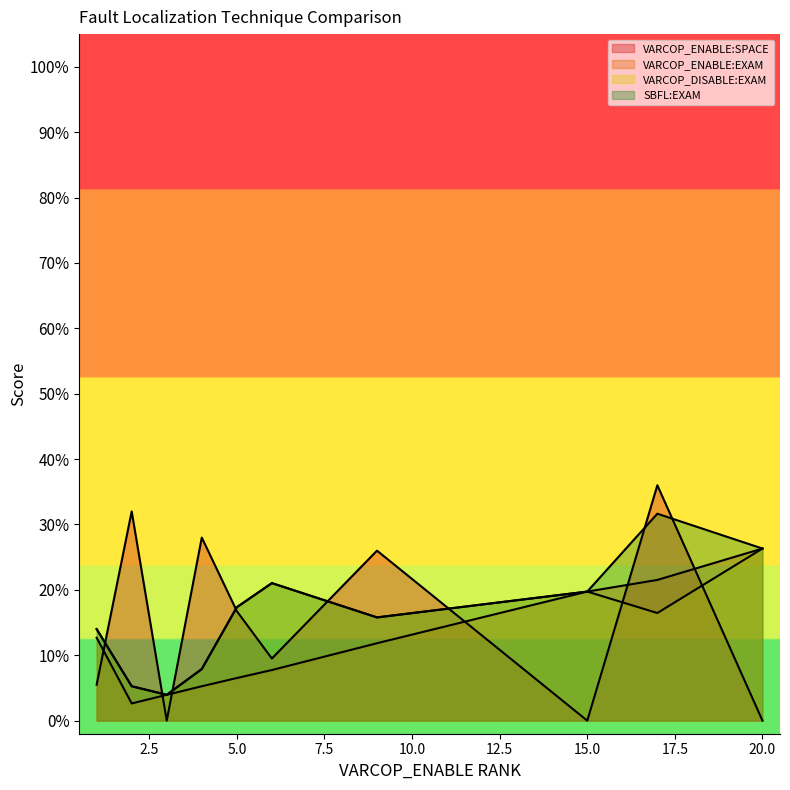

Rank the series by their maximum value, from lowest to highest.

VARCOP_ENABLE:EXAM, VARCOP_DISABLE:EXAM, SBFL:EXAM, VARCOP_ENABLE:SPACE